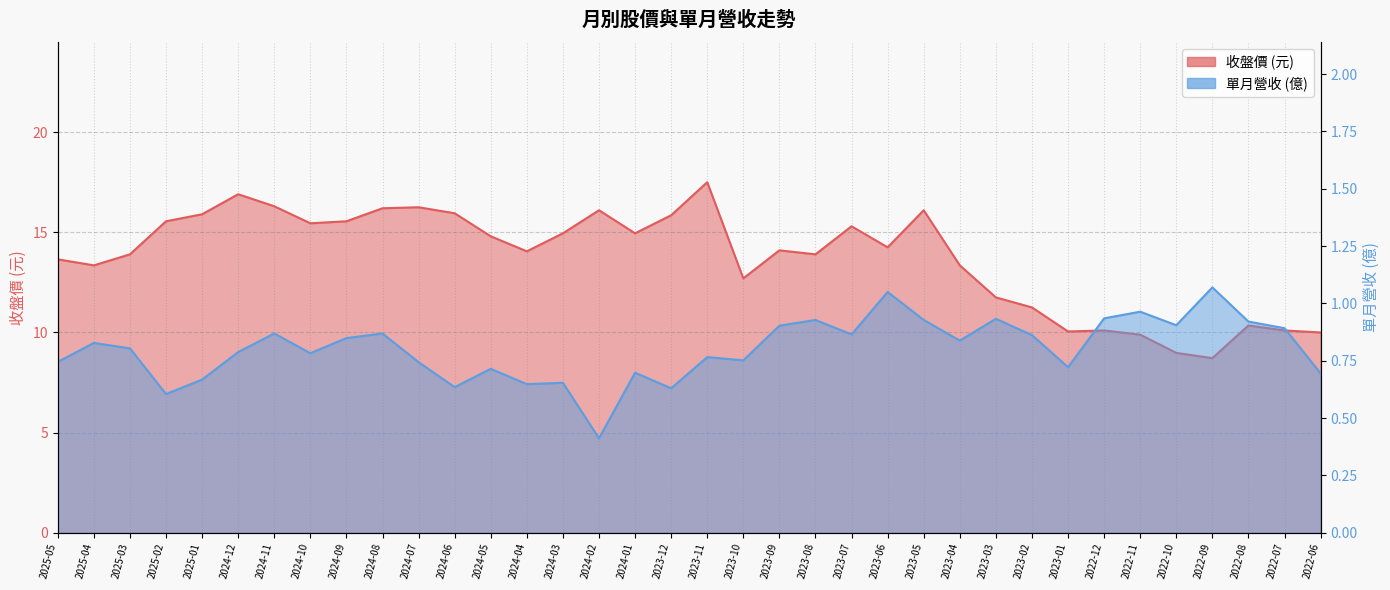

What is the value of the 收盤 point at the 30th from the left?

10.1